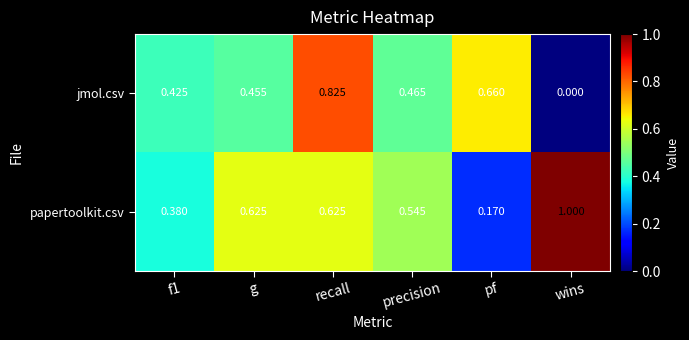

List the series in order of their overall mean, highest first.

papertoolkit.csv, jmol.csv